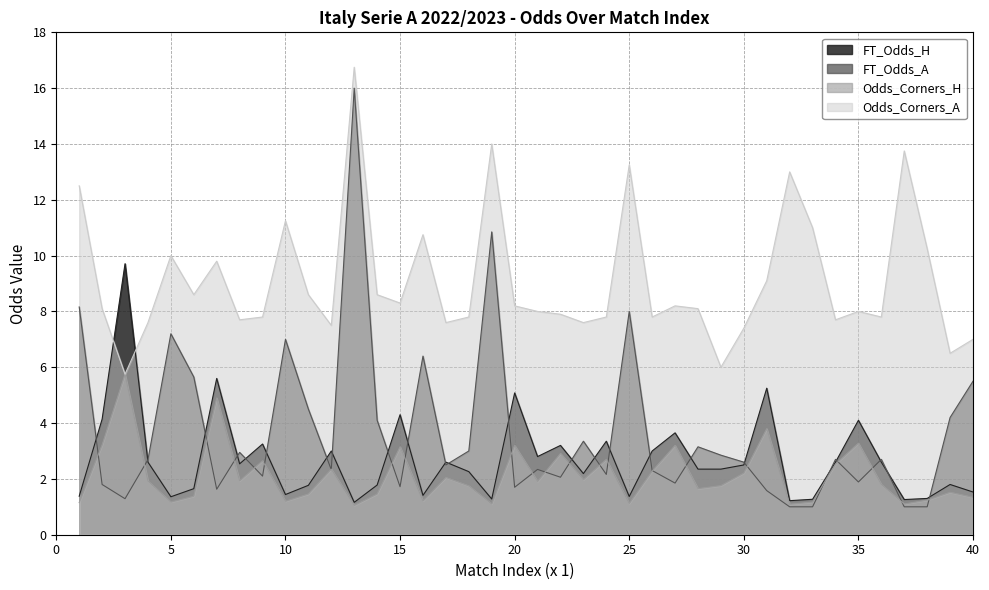

Which series has the largest total across all categories?

Odds_Corners_A